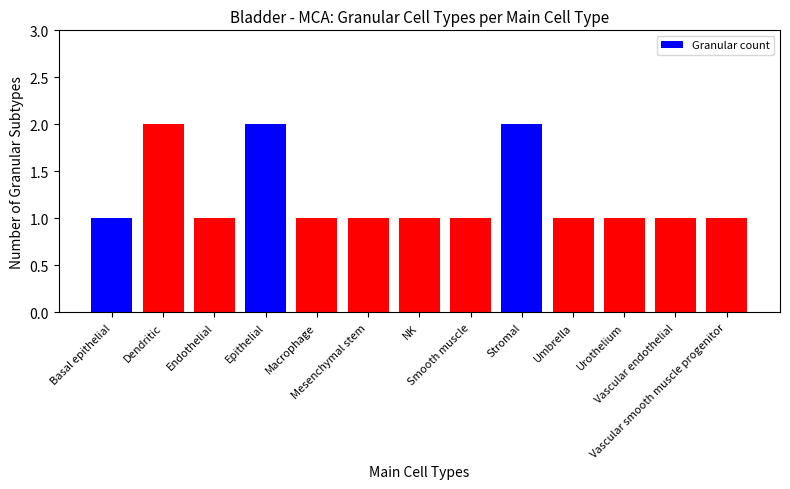

Reading left to right, transcribe all the data shown in this chart.

1	2	1	2	1	1	1	1	2	1	1	1	1